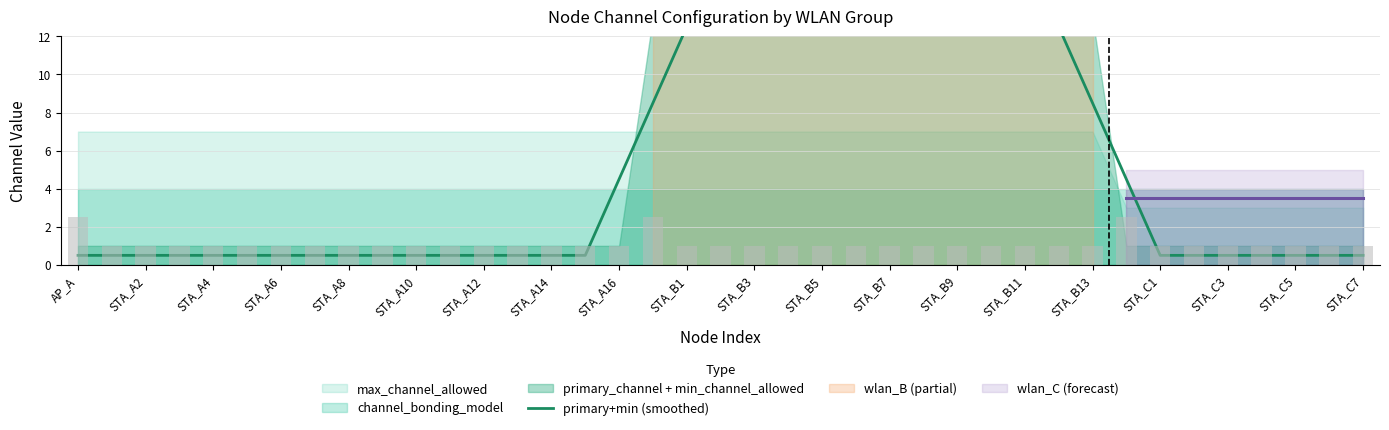

Which label corresponds to the smallest value in the chart?

AP_A